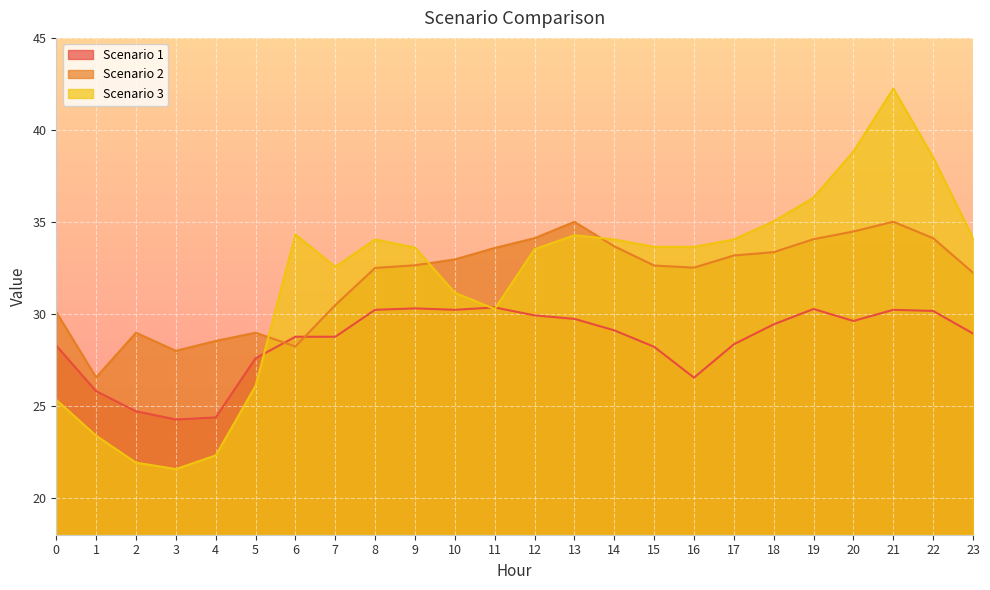

Is it true that Scenario 1 equals 36.9 at 15?

False